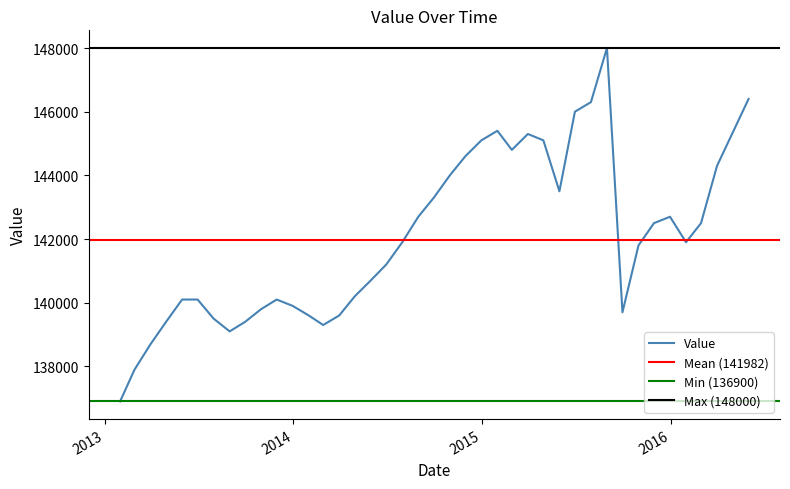

Is it true that the value at 2013-01-31 is 136900?

True